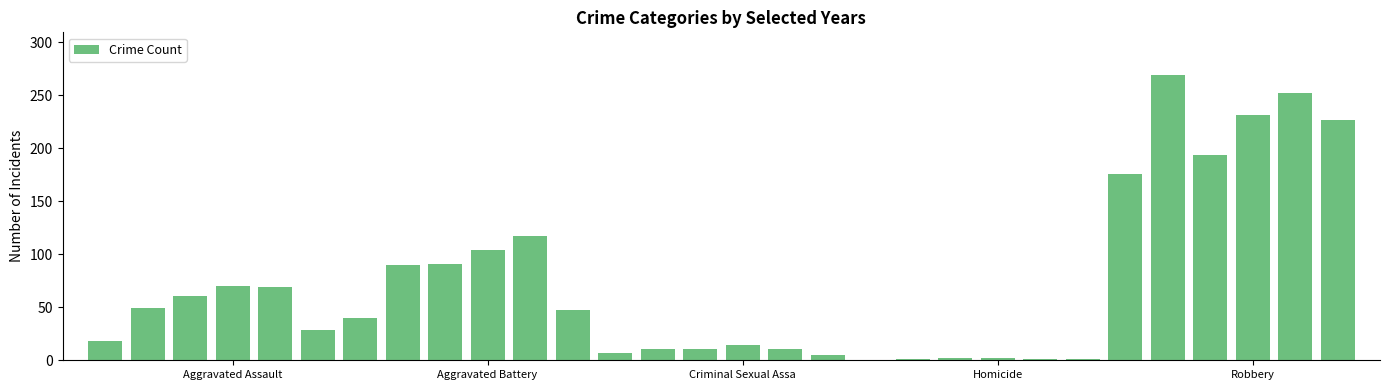

What is the greatest value displayed?

269